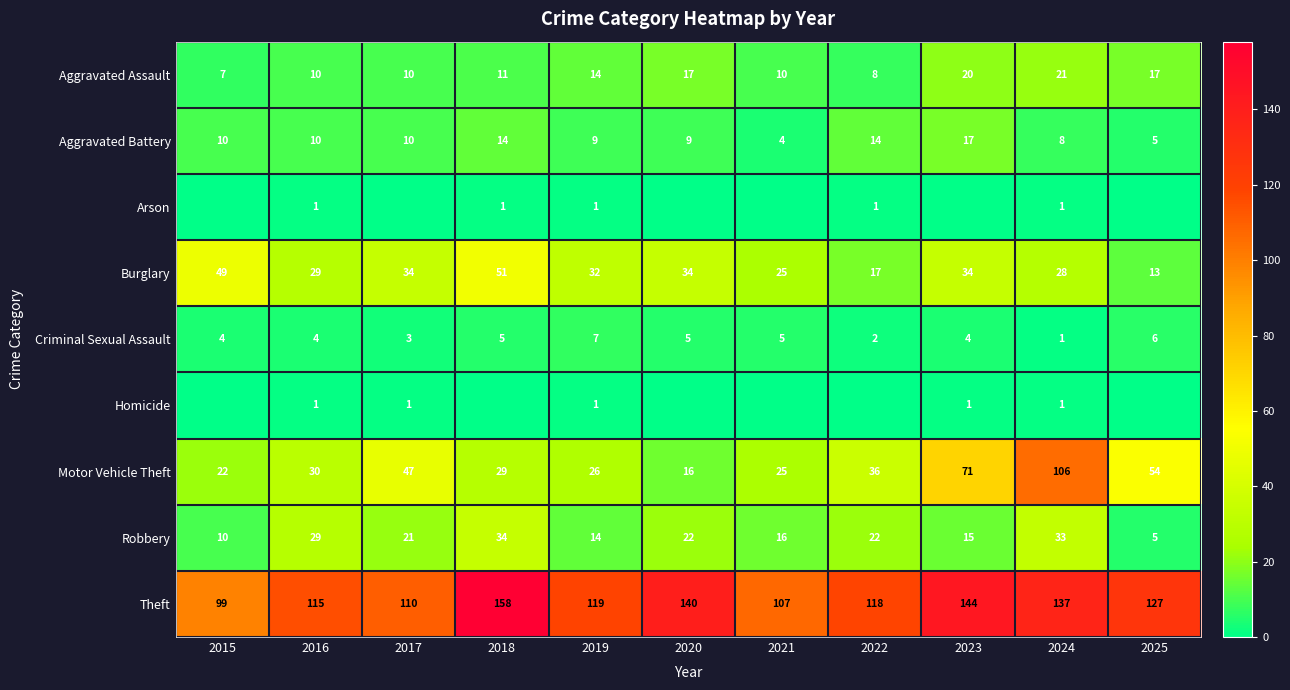

Count the number of data series in this chart.

9